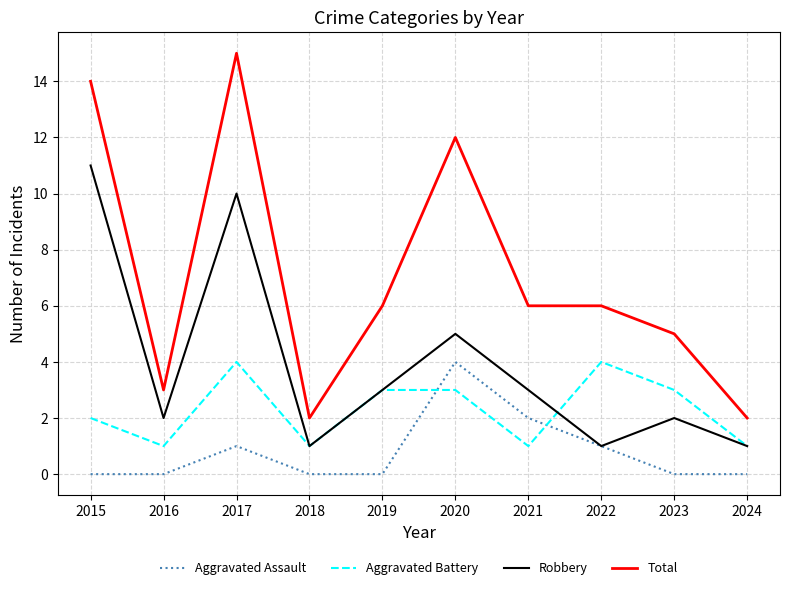

At 2023, list the series in order from largest to smallest.

Total, Aggravated Battery, Robbery, Aggravated Assault